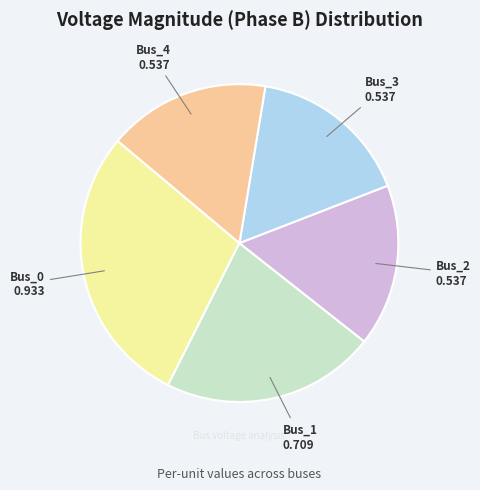

Is there a majority slice in this chart?

No